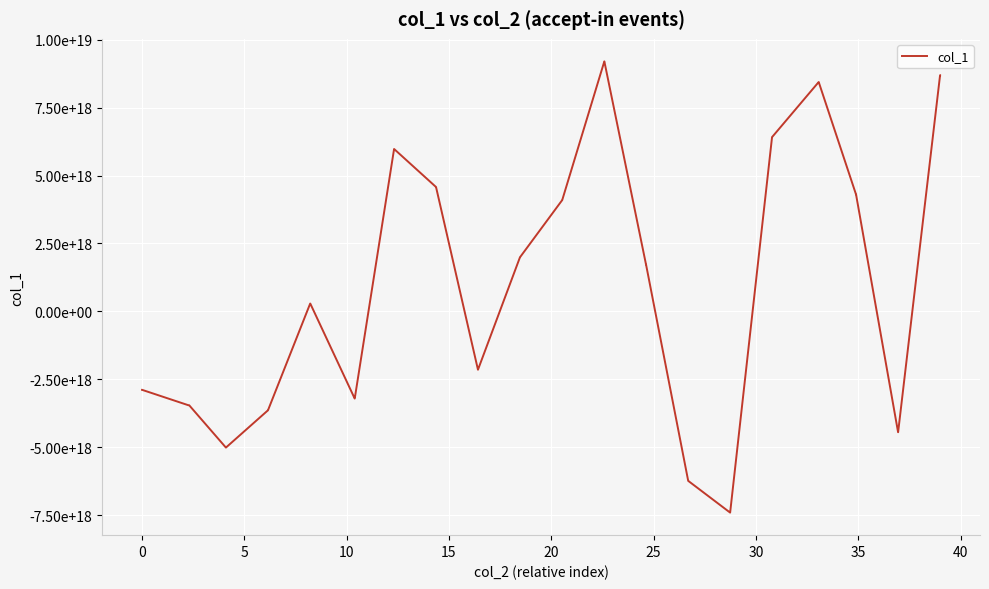

Does the chart display data point markers on the line(s)?

No